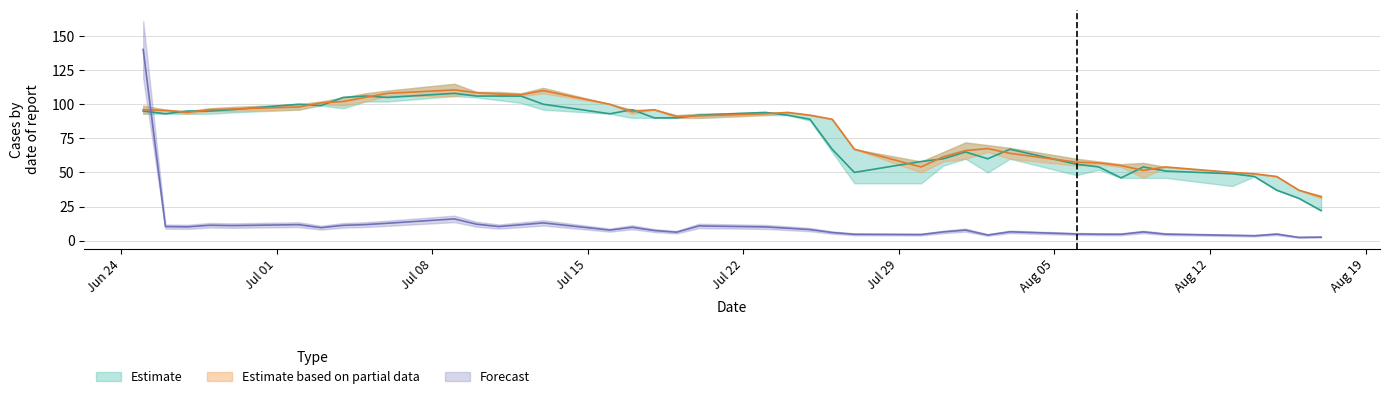

Count the number of data series in this chart.

3